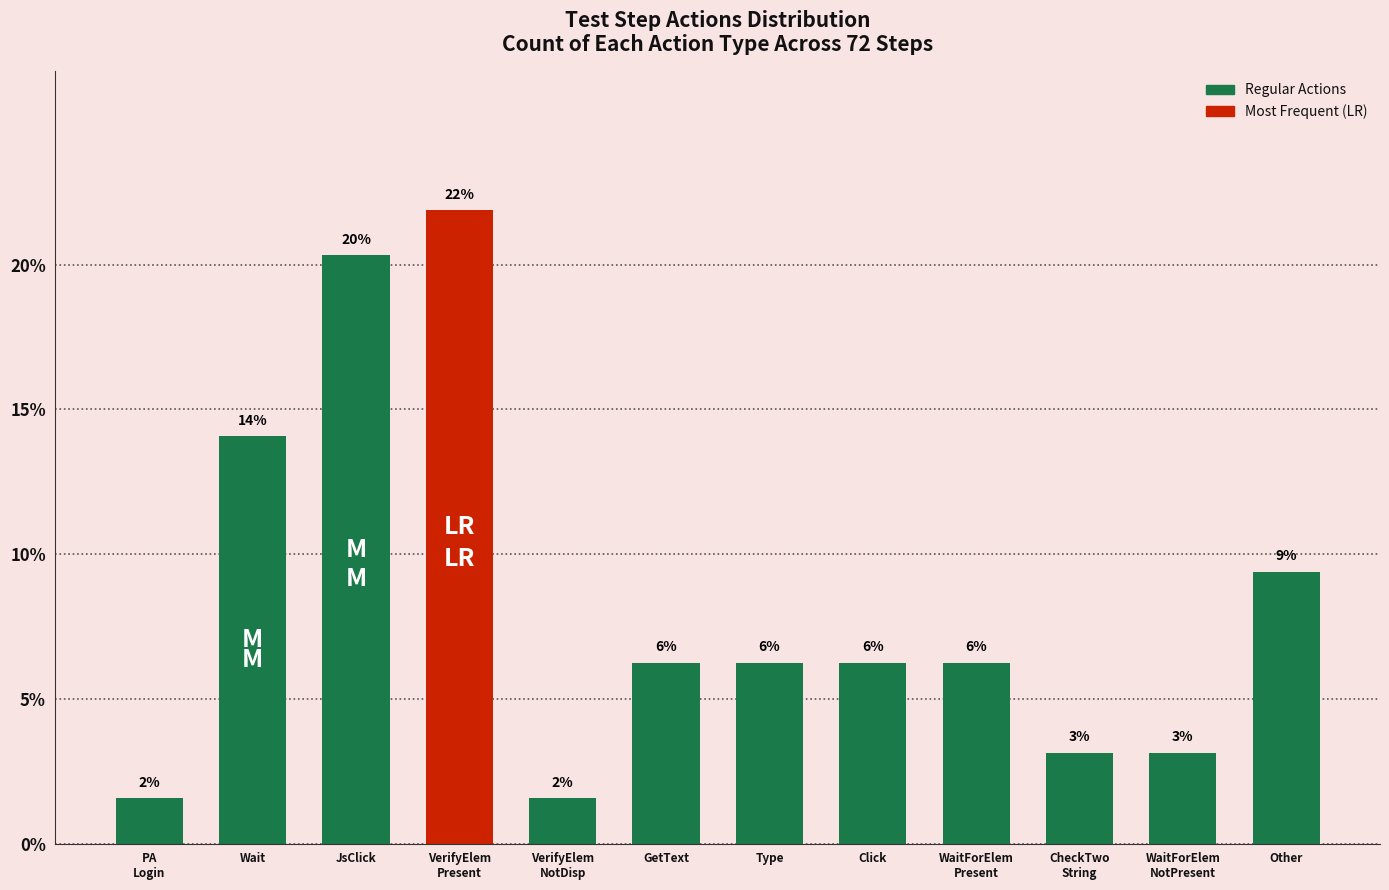

Rank the categories by value from lowest to highest.

PA
Login, VerifyElem
NotDisp, CheckTwo
String, WaitForElem
NotPresent, GetText, Type, Click, WaitForElem
Present, Other, Wait, JsClick, VerifyElem
Present